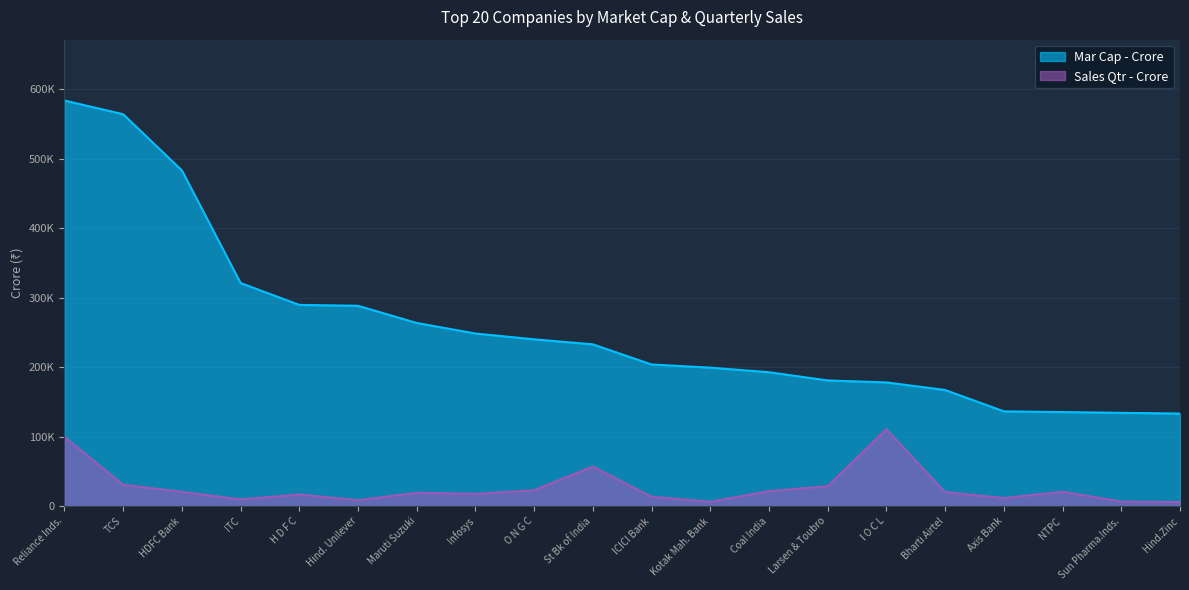

True or false: Mar Cap - Crore has a value of 178017.5 at I O C L.

True